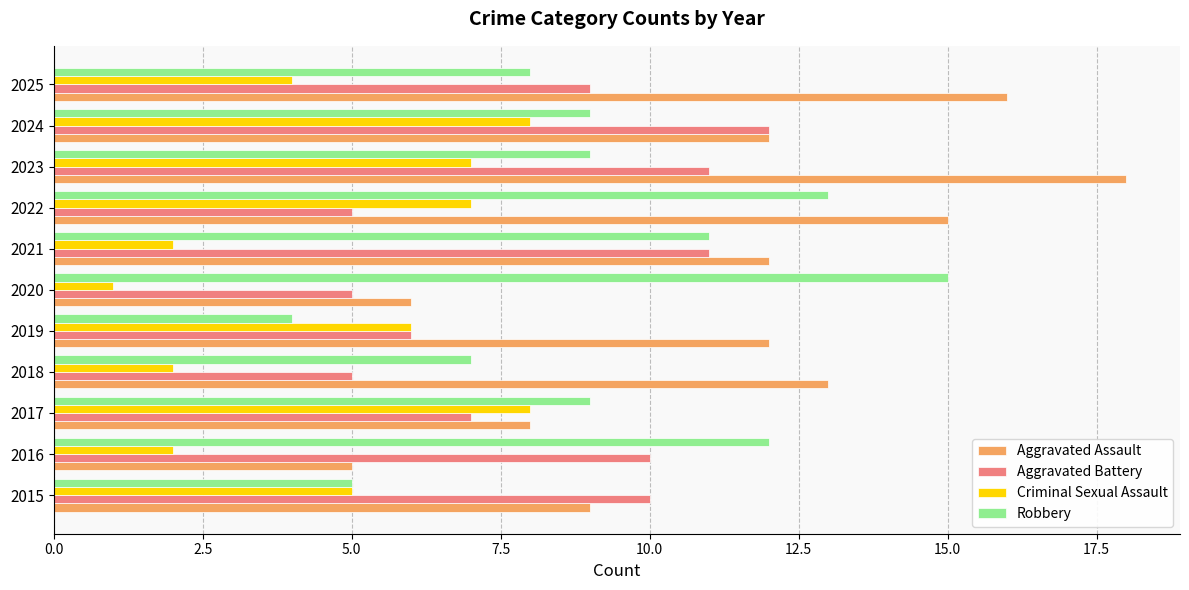

True or false: Robbery has a value of 9 at 2018.

False